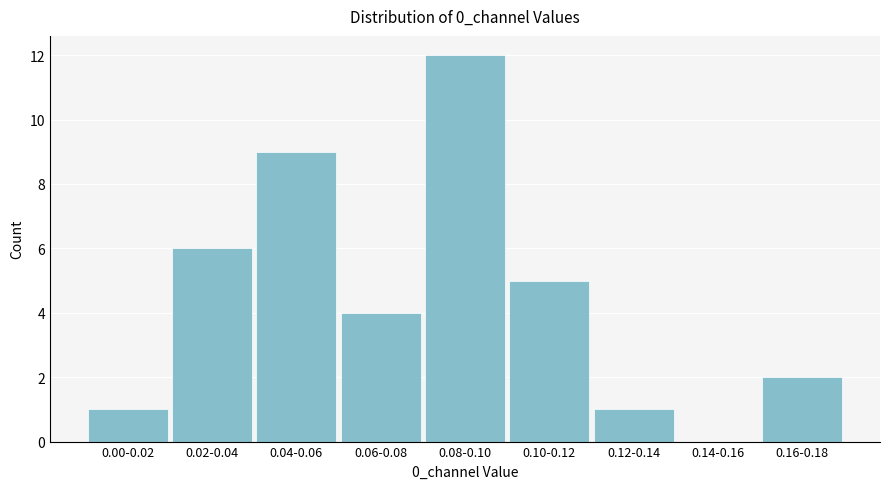

Reading left to right, list all the values displayed in this chart.

0.00-0.02=1	0.02-0.04=6	0.04-0.06=9	0.06-0.08=4	0.08-0.10=12	0.10-0.12=5	0.12-0.14=1	0.14-0.16=0	0.16-0.18=2